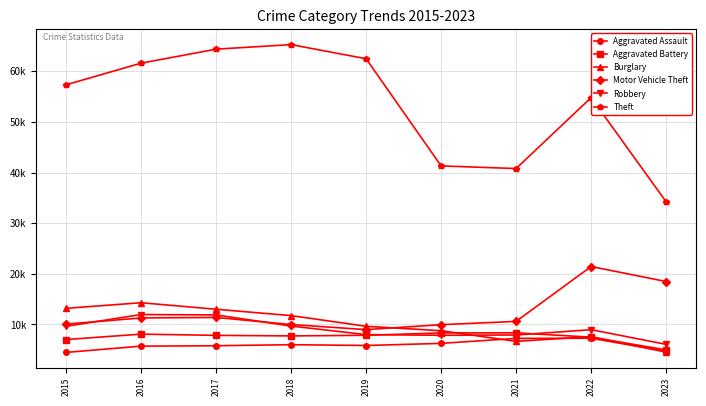

What are all the series names shown in the legend?

Aggravated Assault, Aggravated Battery, Burglary, Motor Vehicle Theft, Robbery, Theft